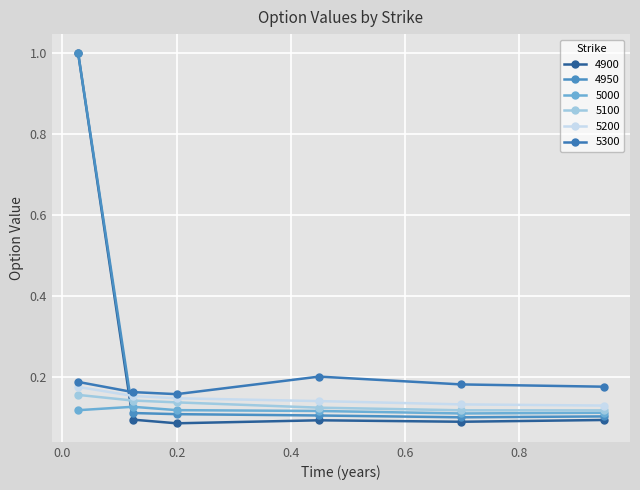

What is the maximum value for 4950?

1.0